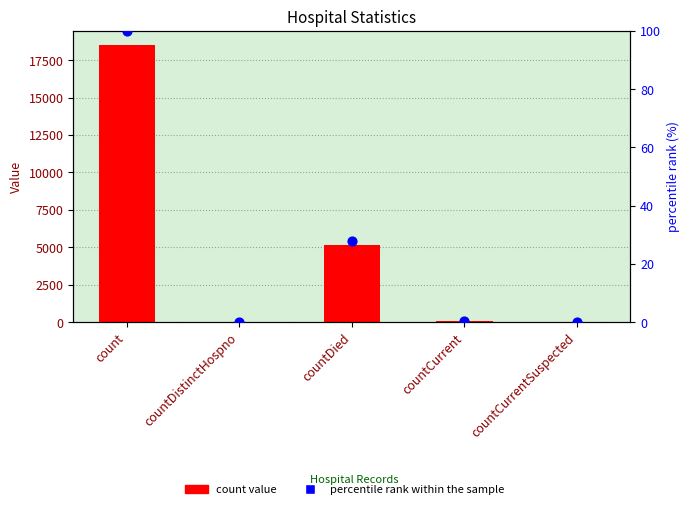

At which category is the sum across all series the highest?

count